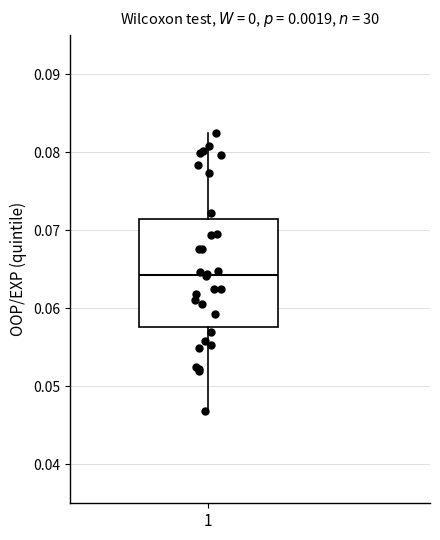

Read this box plot against the y-axis: the position of the median line, the range covered by the box, and the ends of both whiskers. The values are not printed on the chart, so give them approximately, as read against the axis.

median 0.064, box 0.058 to 0.071, whiskers 0.047 to 0.082